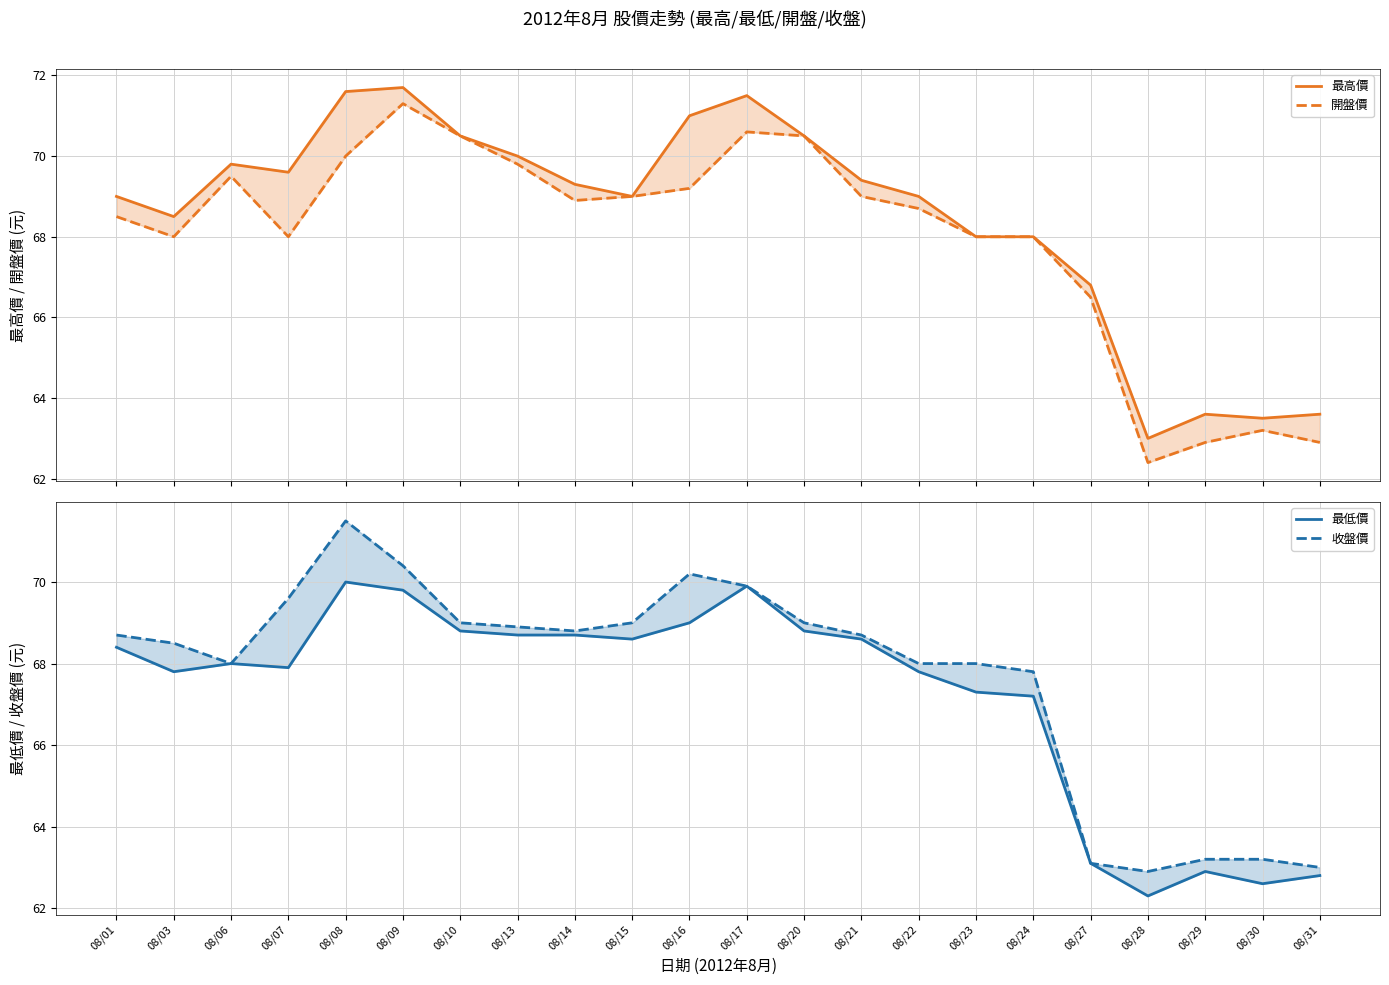

What is the difference between the maximum and minimum values in the 開盤價 series?

8.9